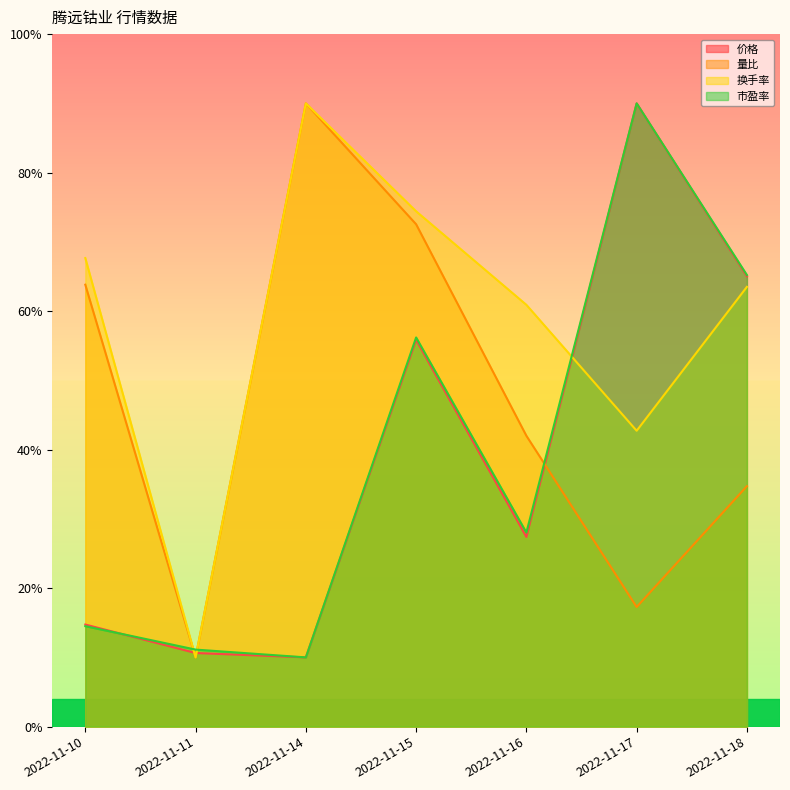

What is the difference between the maximum and minimum values in the 价格 series?

80.0